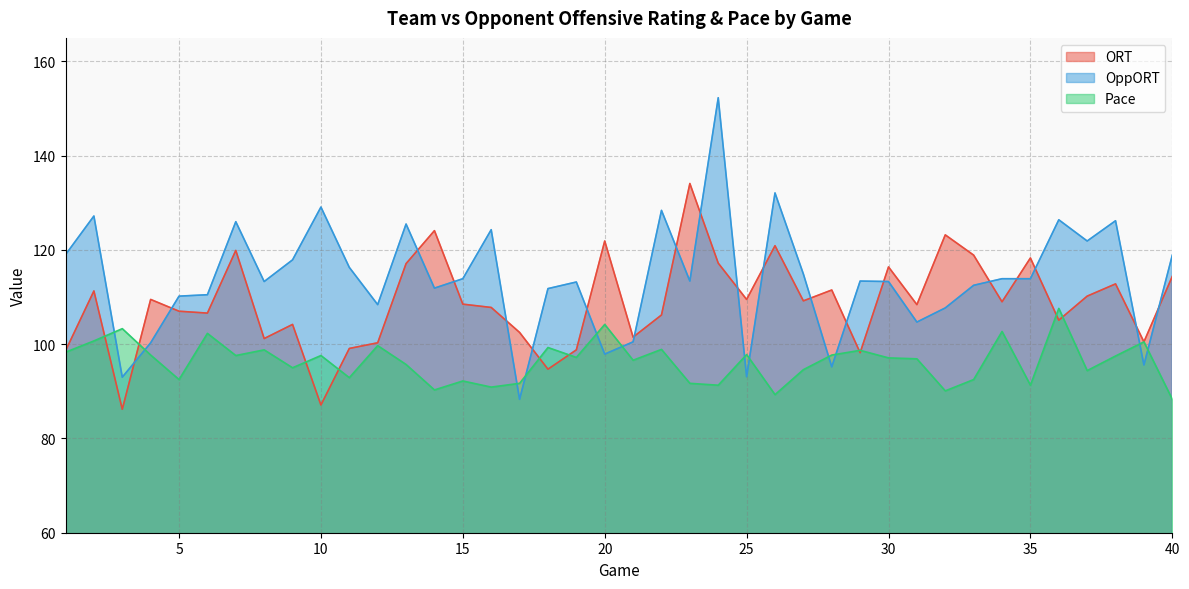

Which series has the widest spread of values?

OppORT